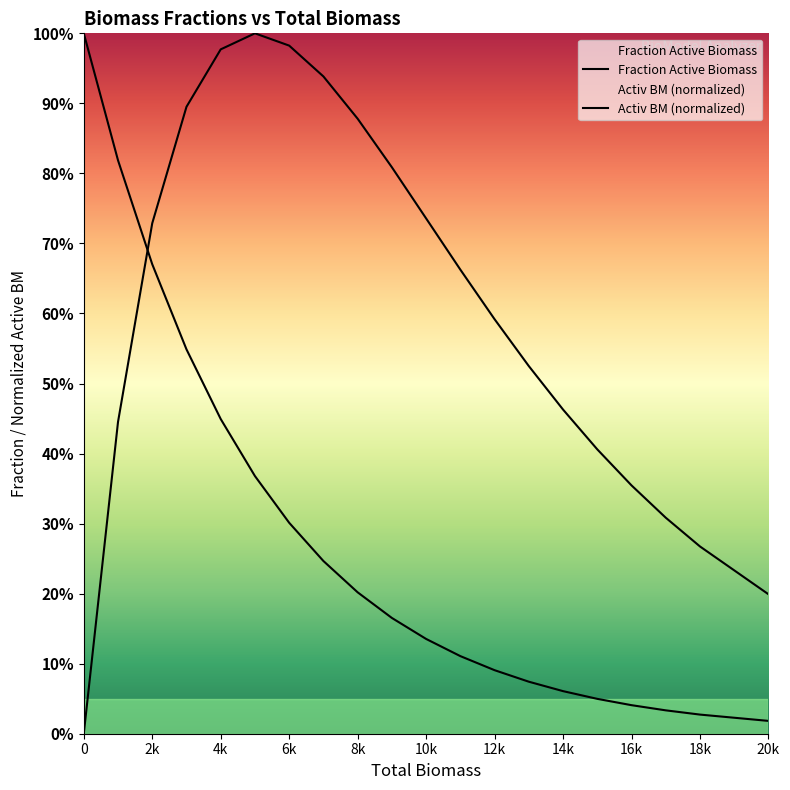

True or false: Fraction Active Biomass and Activ BM cross at least once.

True